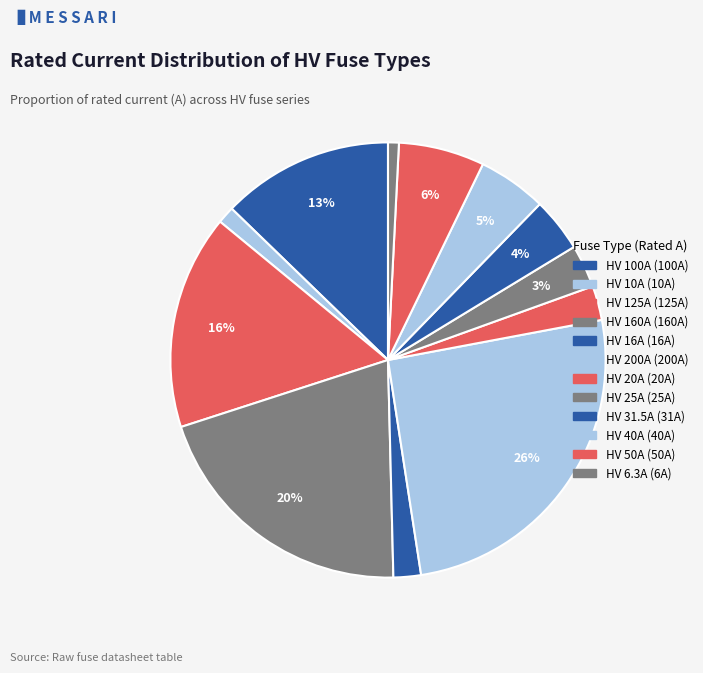

Does HV 20A account for over 50% of the chart?

No